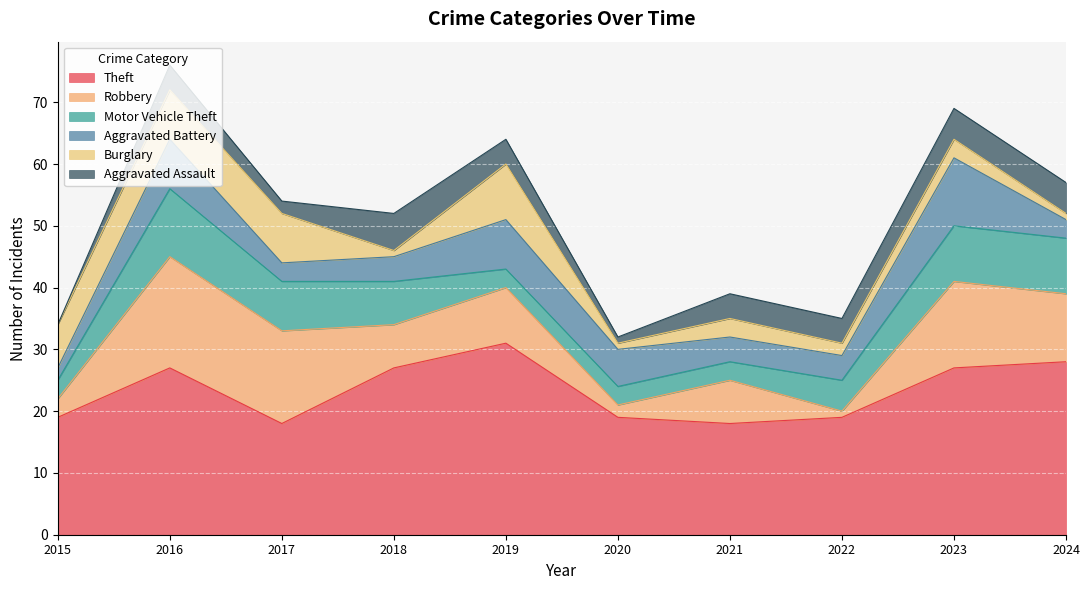

What are all the series names shown in the legend?

Theft, Robbery, Motor Vehicle Theft, Aggravated Battery, Burglary, Aggravated Assault